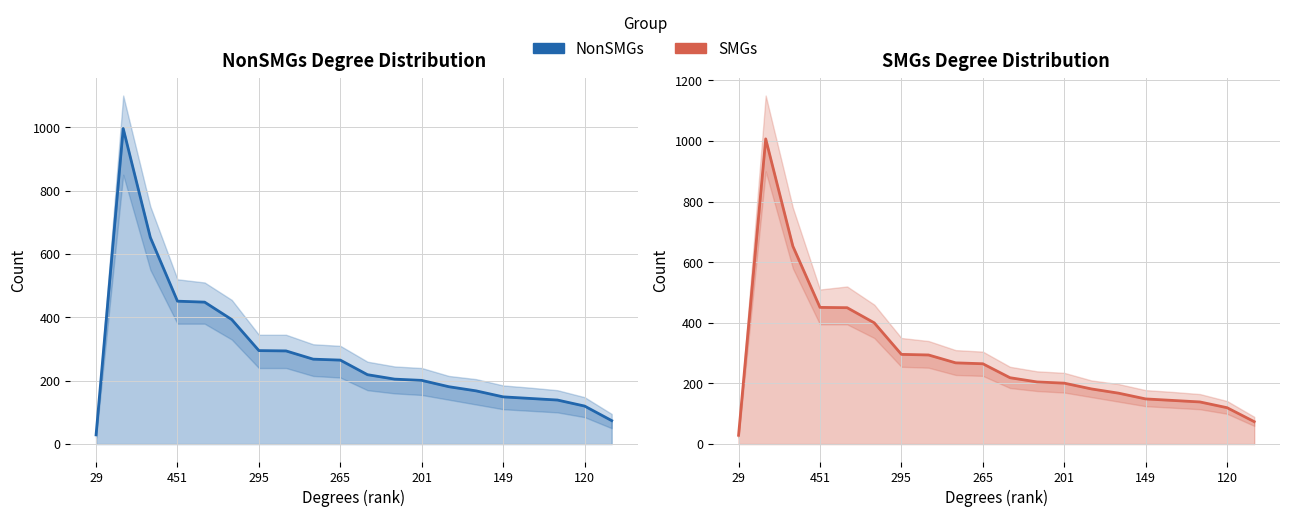

What is the label of the 18th point from the left?

17